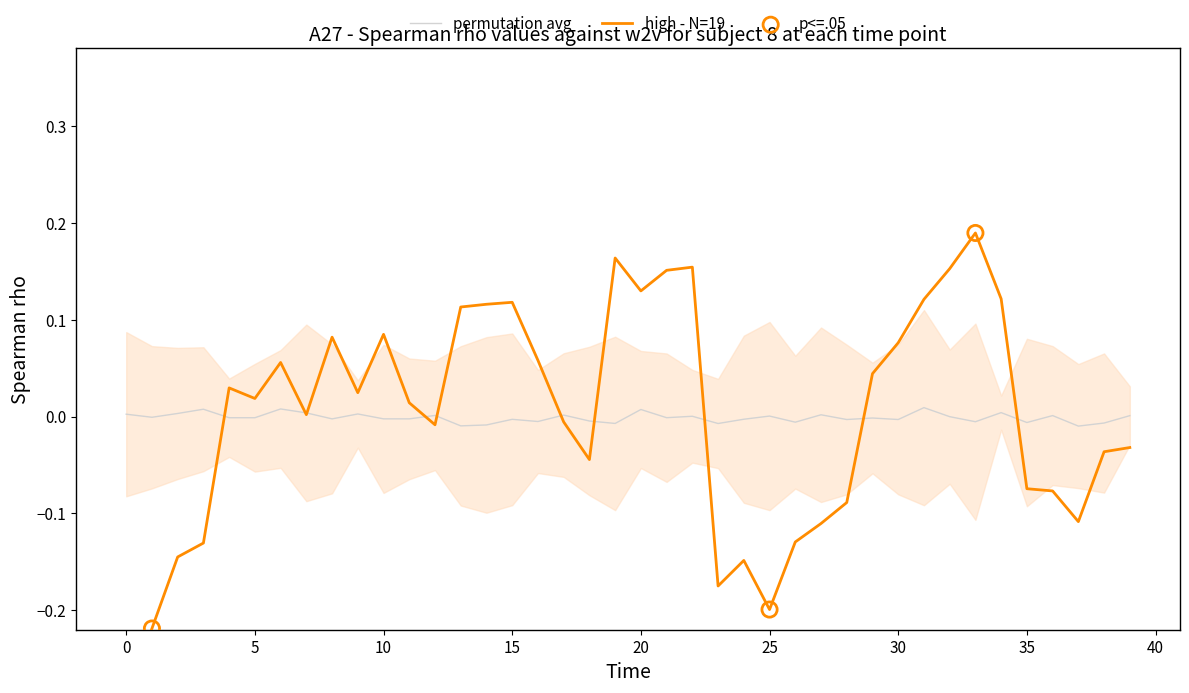

What is the change in value from 3 to 5?

+0.1